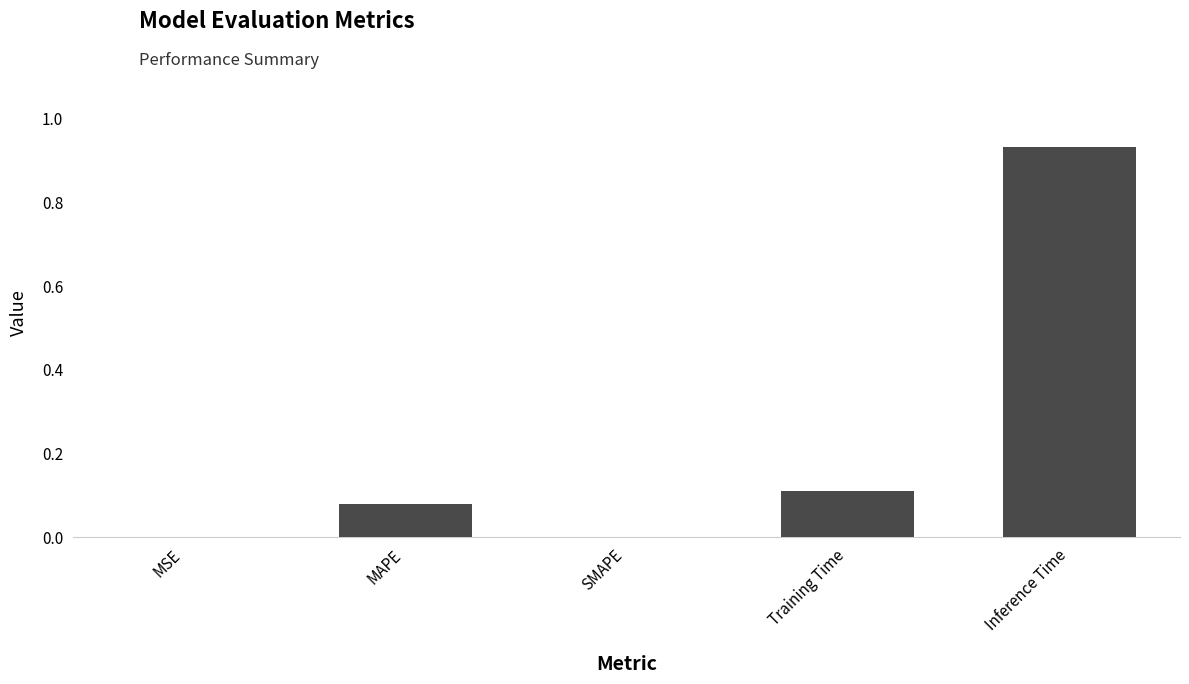

Between MSE and Inference Time, which is larger?

Inference Time